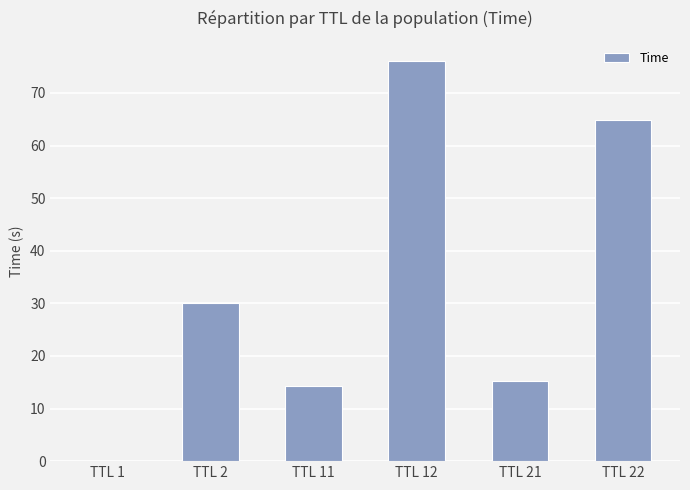

The value at TTL 12 is 76.1. True or false?

True